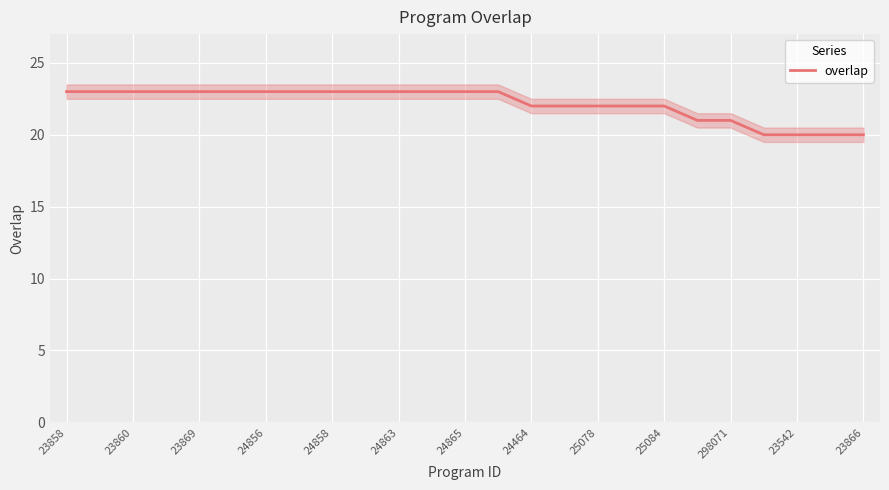

The overlap series shows 22 at 25084. True or false?

True